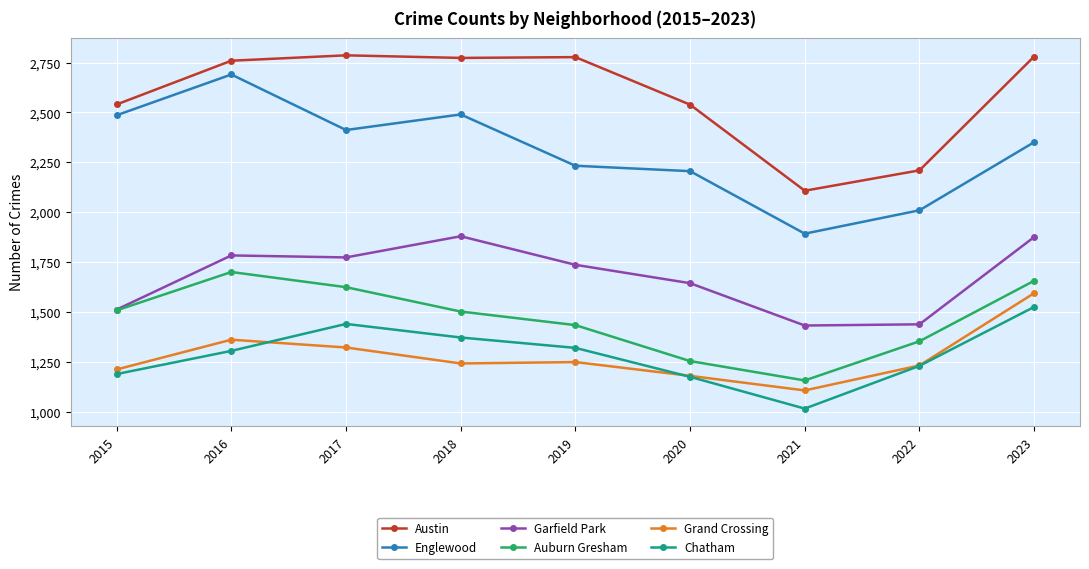

At how many categories does at least one series exceed 1967?

9